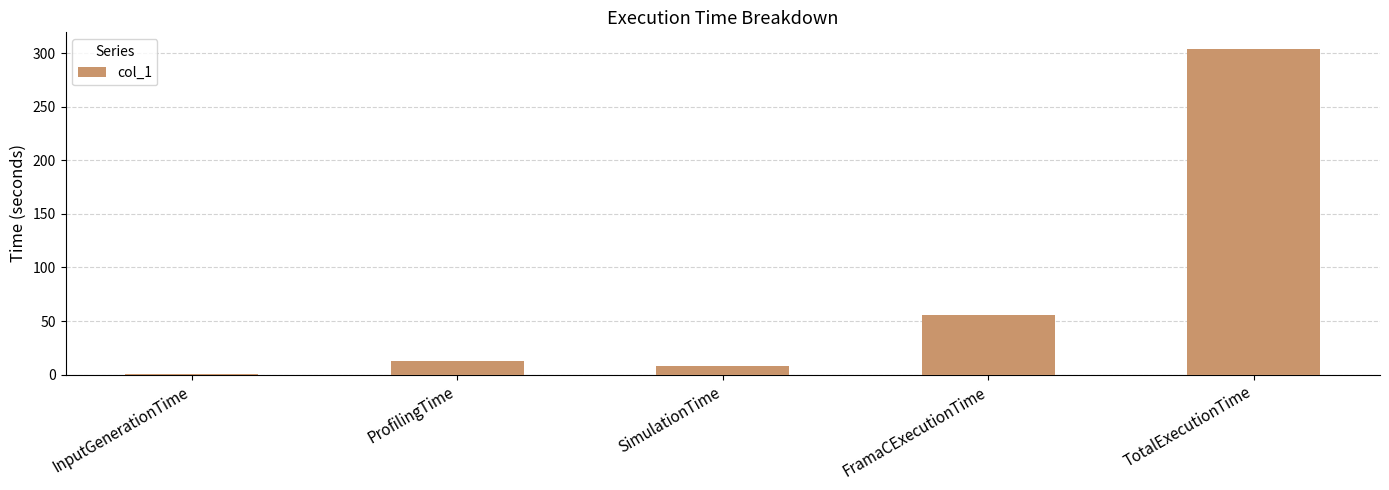

What is the change in value from ProfilingTime to FramaCExecutionTime?

+42.8